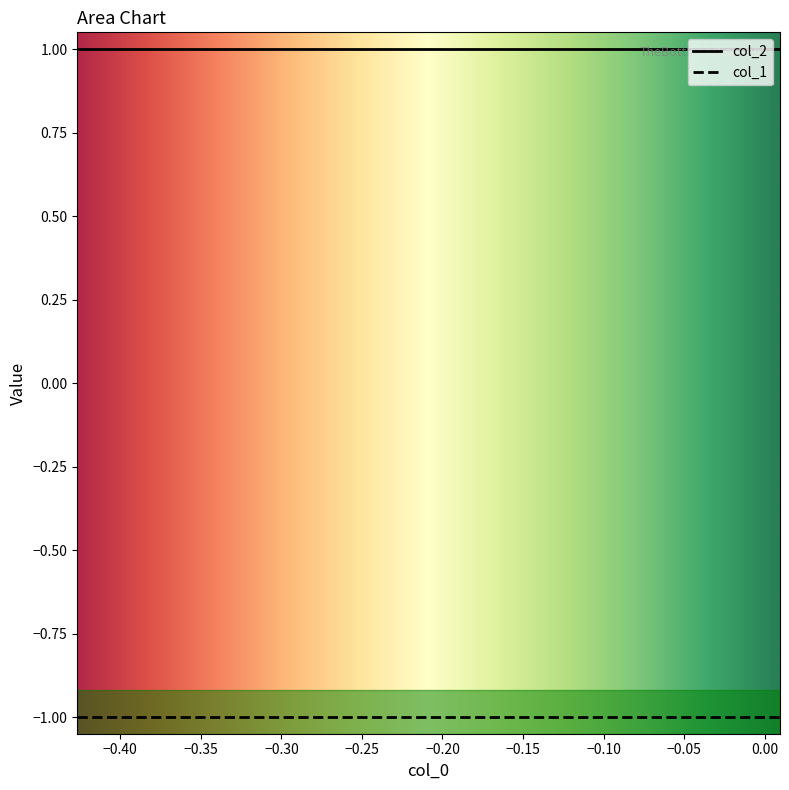

True or false: col_1 has more than 2 interior local peaks.

False